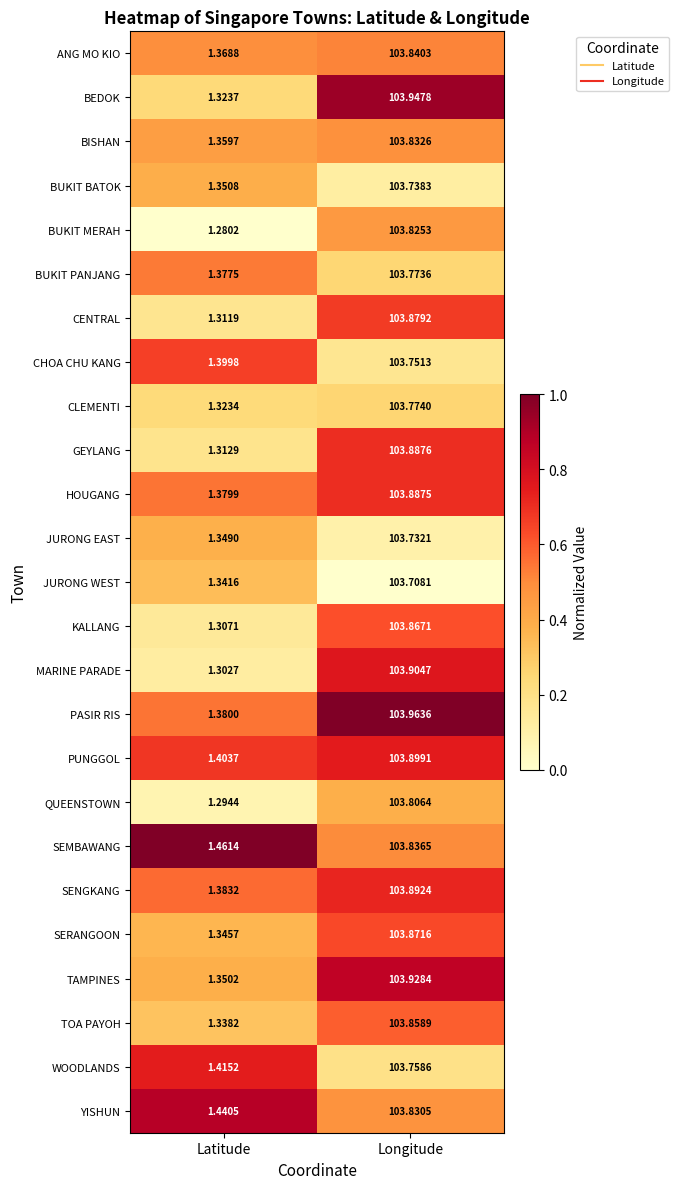

Is the value of BUKIT BATOK at Latitude greater than the value of KALLANG at Latitude?

Yes